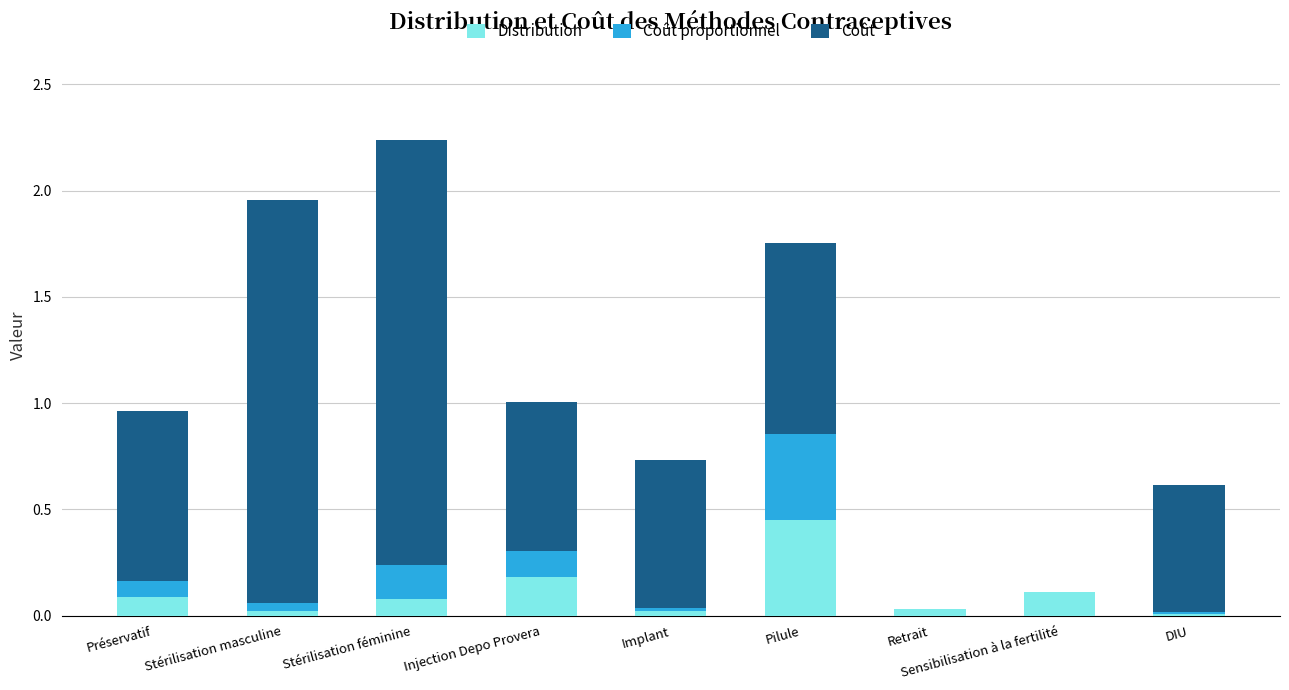

Which category has the highest value in the Distribution series?

Pilule